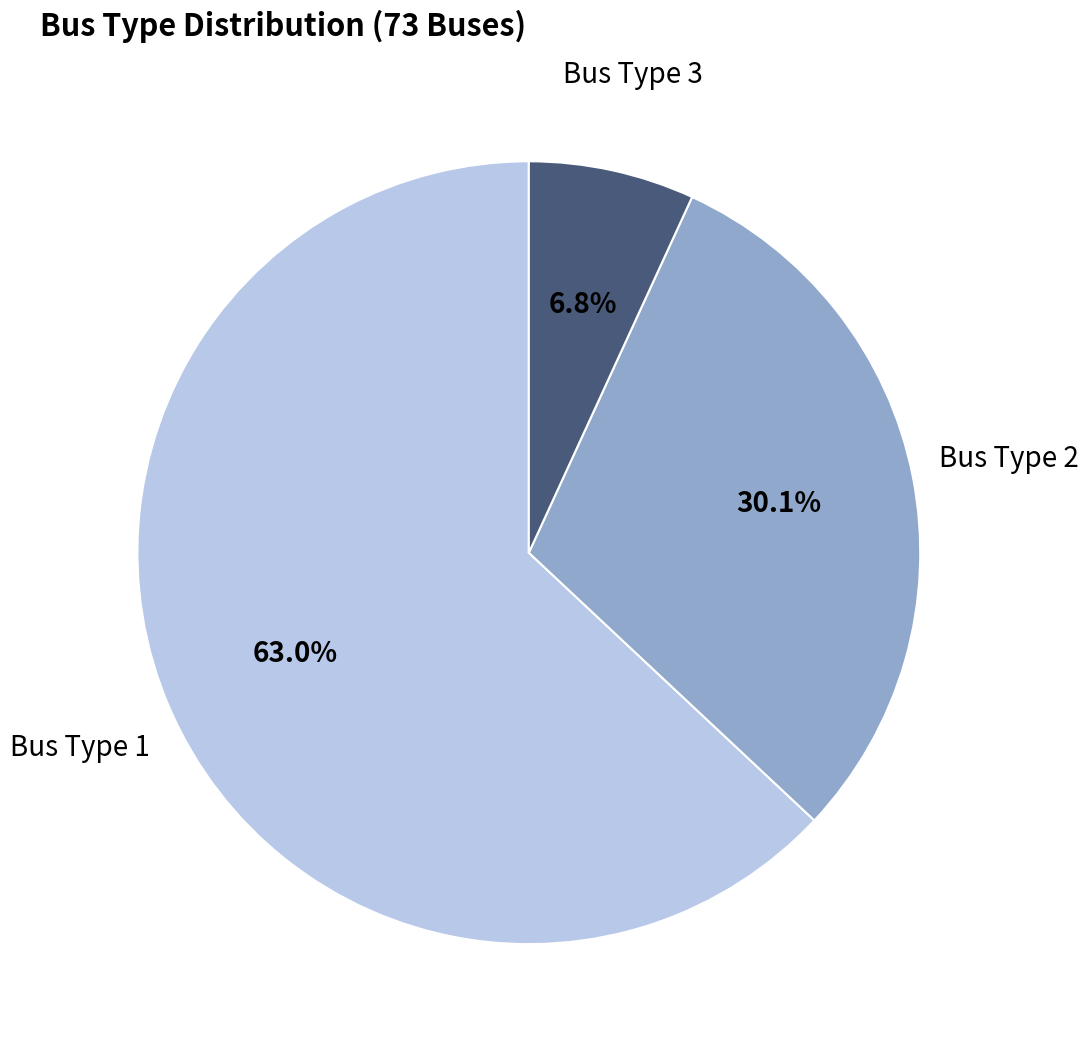

Does any single category account for the majority?

Yes